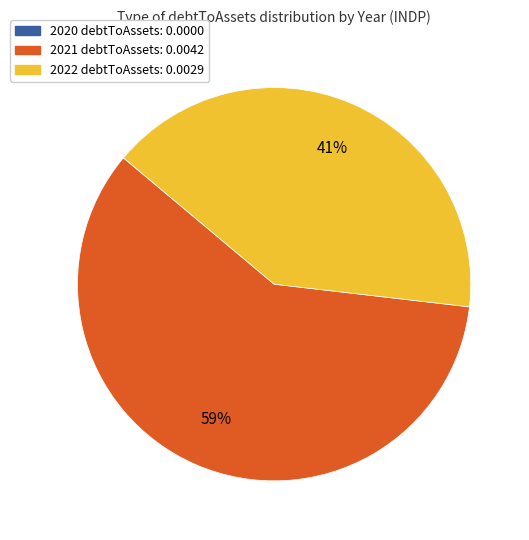

What percentage is the 2021 slice, to the nearest percent?

59%